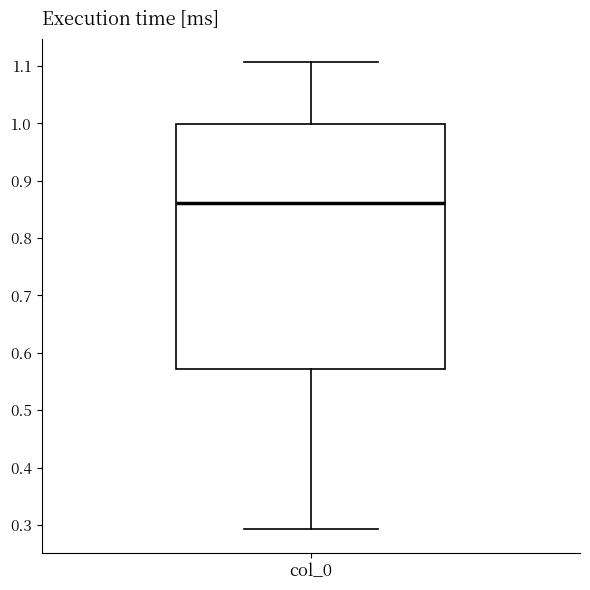

Where does the lower whisker of the box for col_0 end on the y-axis? The values are not printed on the chart, so give them approximately, as read against the axis.

0.29